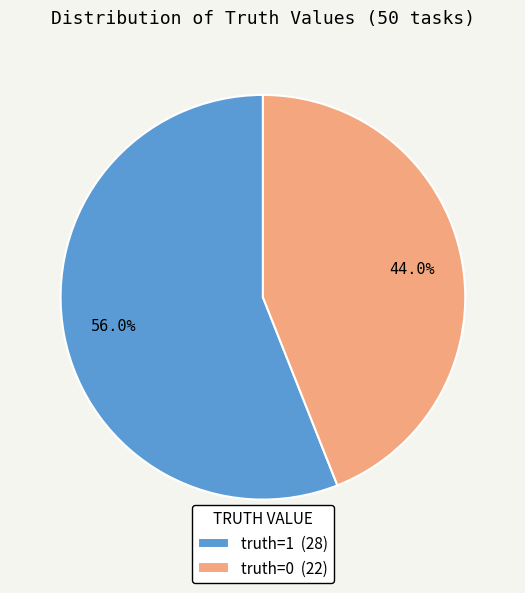

The truth=0 slice represents 50% of the pie. True or false?

False